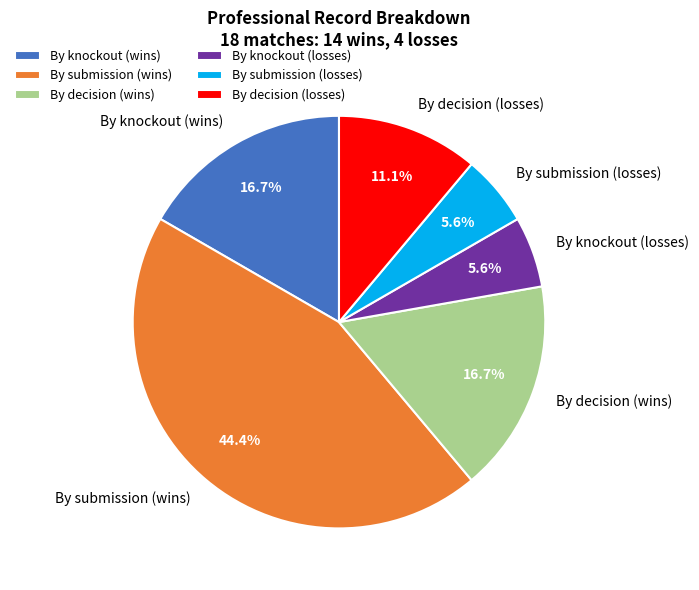

What percentage is the By knockout (wins) slice, to the nearest percent?

17%